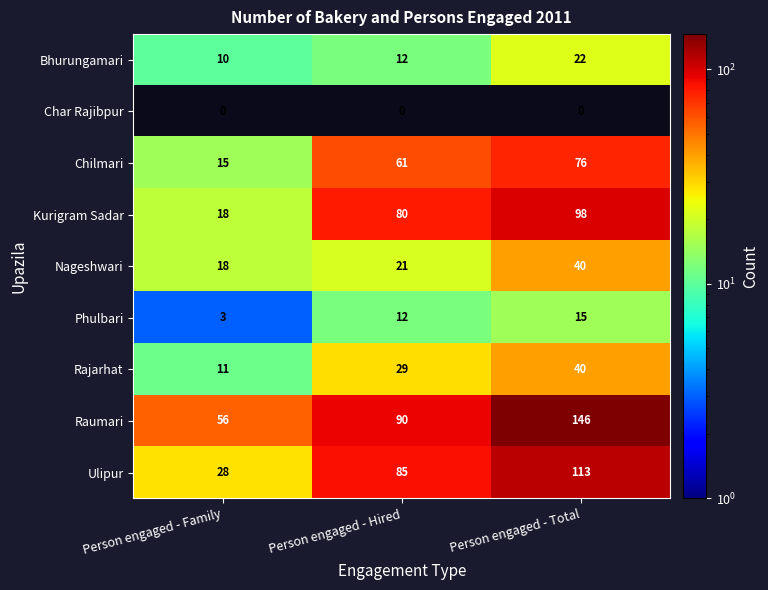

What is the difference between the second highest and minimum values in the Raumari series?

34